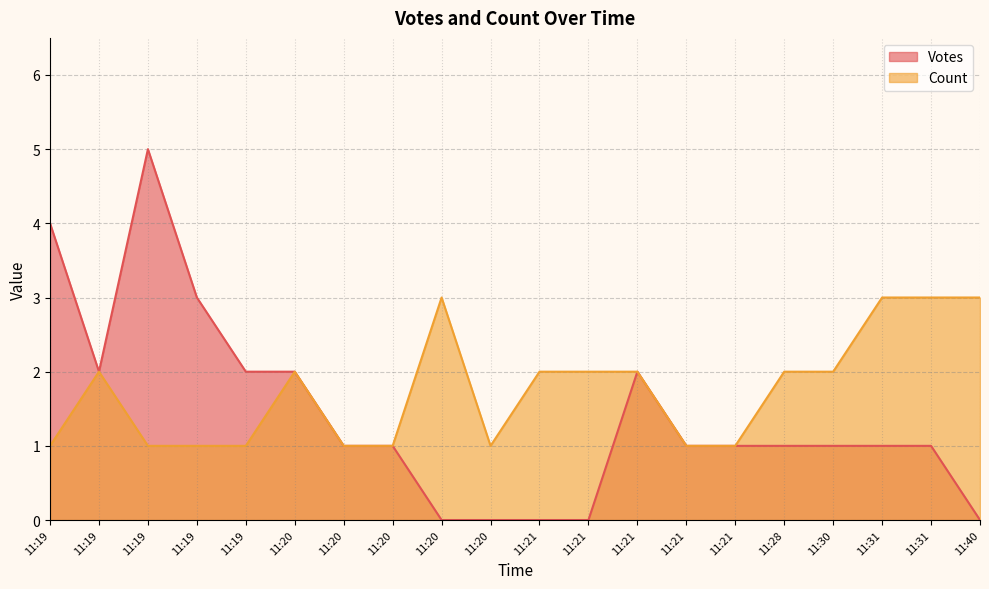

Which category has the highest value across all series?

11:19